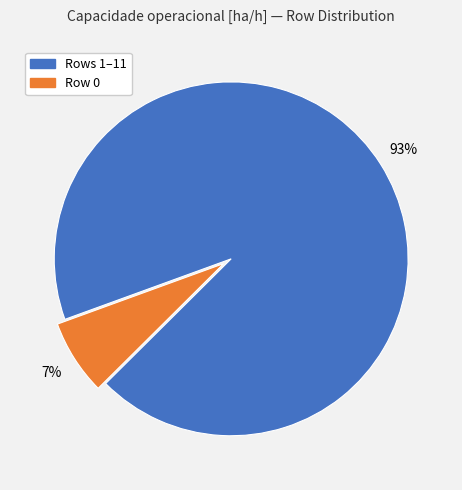

To the nearest percent, what is the difference between the largest and smallest slice percentages?

86%